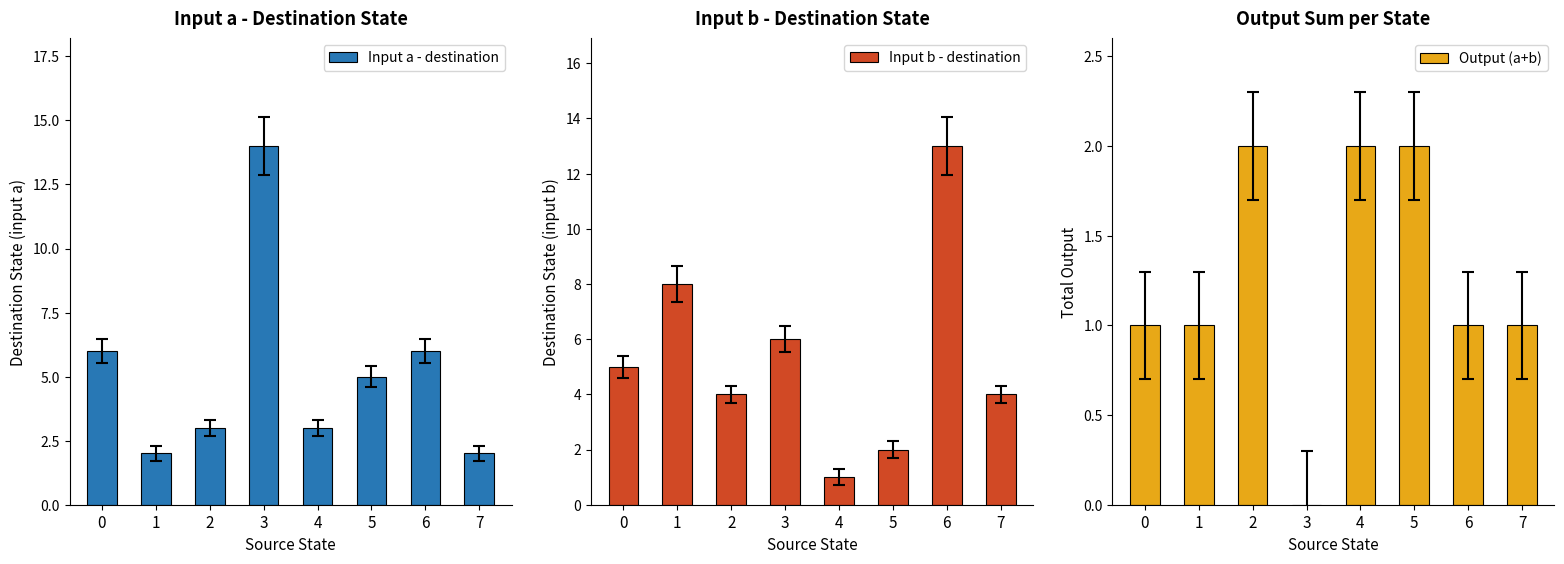

True or false: Input a - destination has a value of 9 at 6.

False